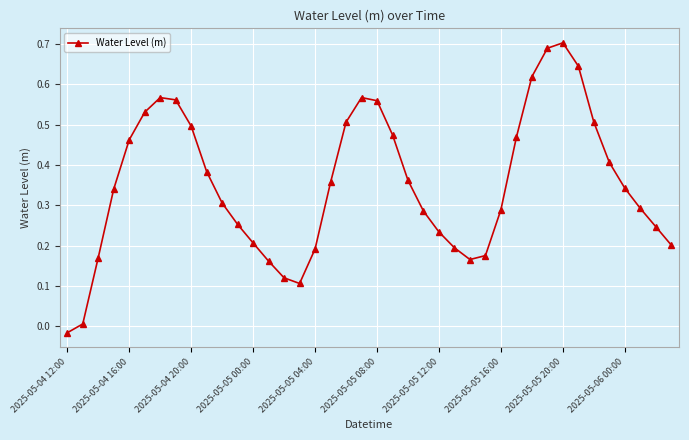

What is the sum of all values?

14.1